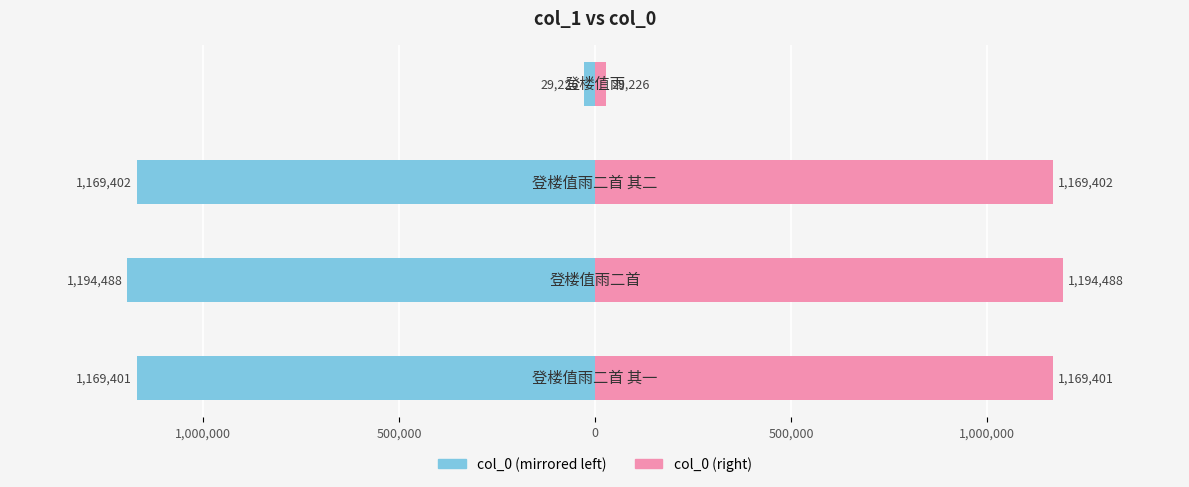

Which series has the widest spread of values?

col_0 (left)